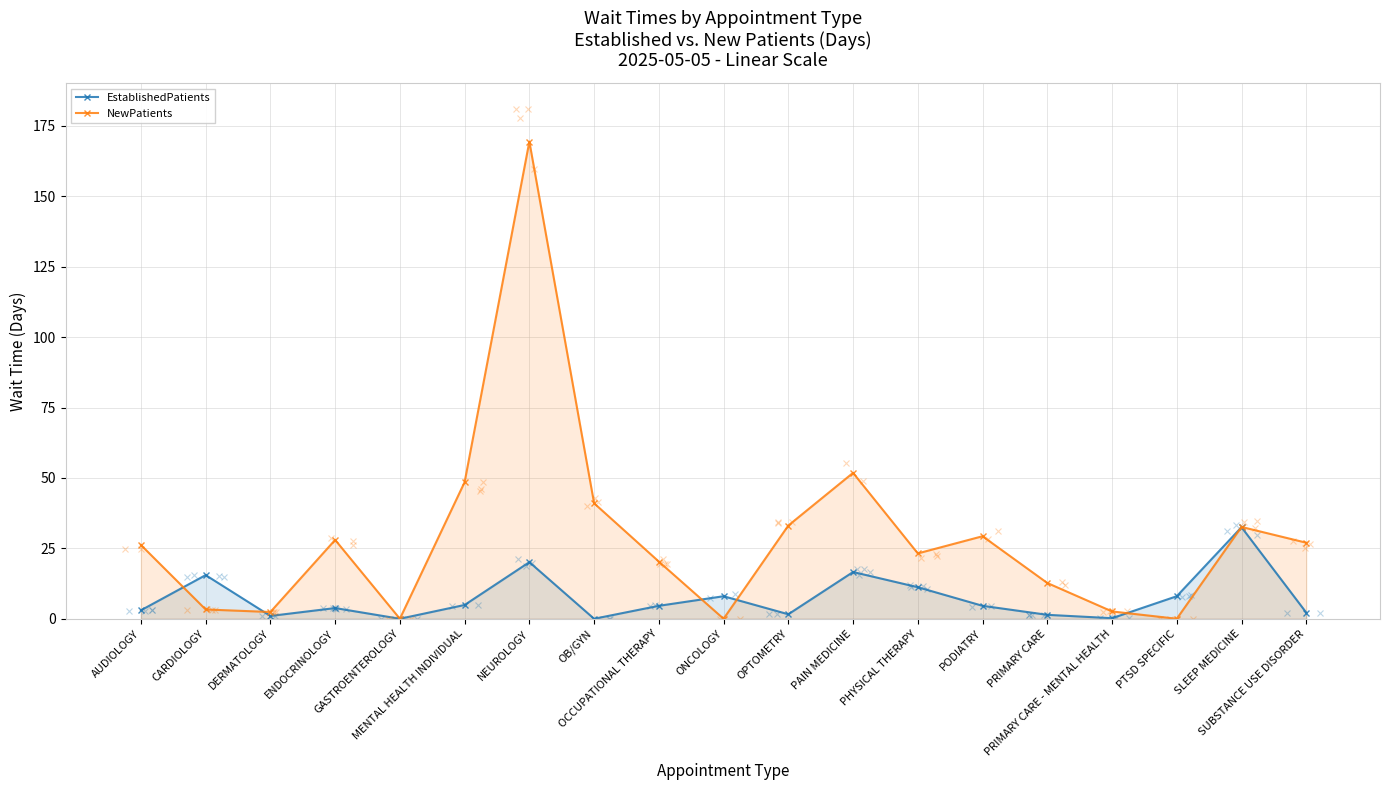

Reading left to right, extract all data points from this chart.

EstablishedPatients: 3.0	15.5	1.0	3.8	0.0	4.9	20.1	0.0	4.6	8.0	1.6	16.6	11.2	4.6	1.4	0.2	8.0	32.5	2.2
NewPatients: 26.2	3.3	2.4	28.0	0.0	48.5	169.4	41.0	20.3	0.0	33.1	51.8	23.2	29.3	12.7	2.6	0.0	32.6	27.0